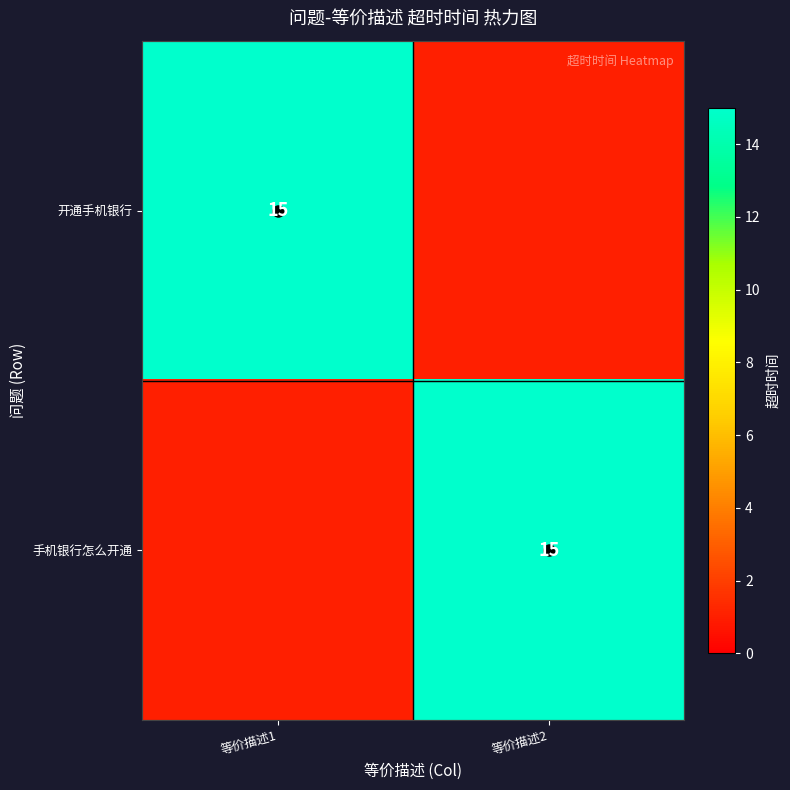

The value of 开通手机银行 at 等价描述2 is 1. True or false?

True